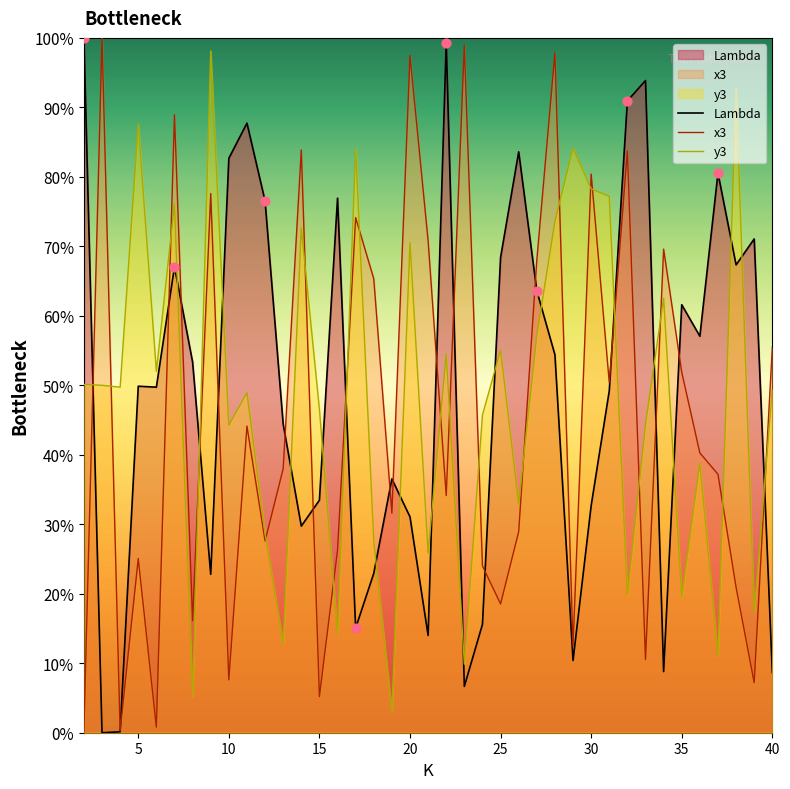

Which series contains the highest Y value?

Lambda